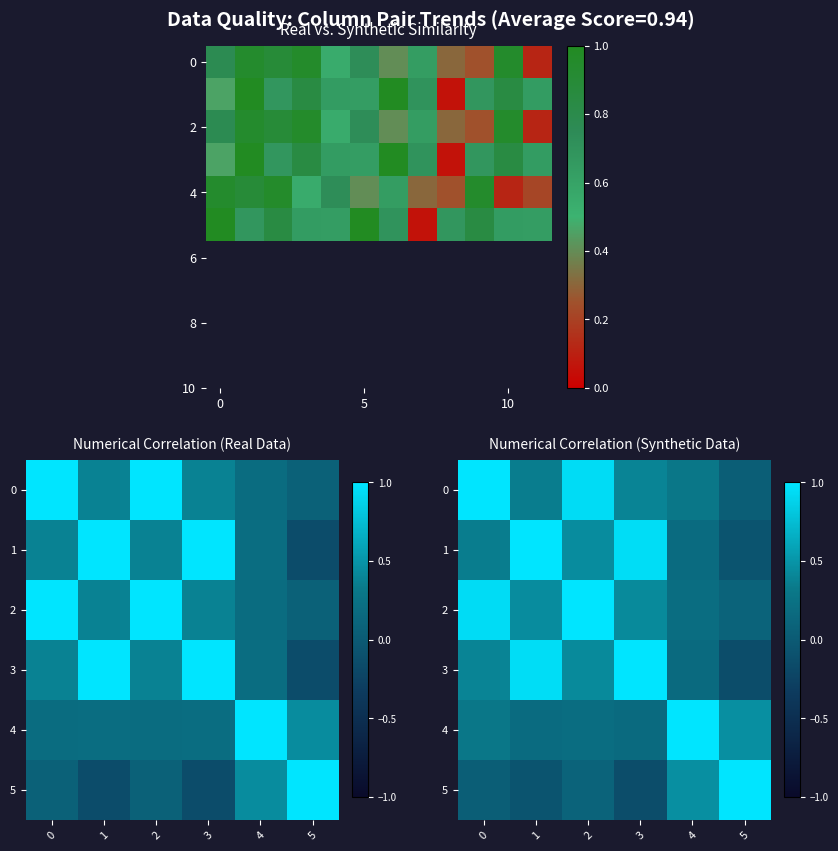

What is the minimum value for 1?

-0.1